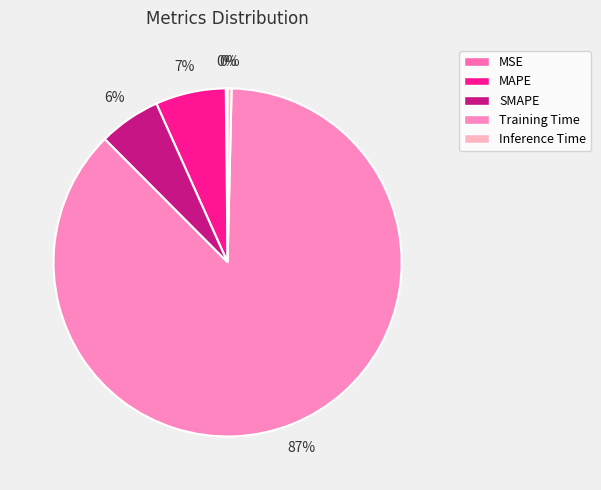

What is the change in value from SMAPE to Training Time?

+3.3